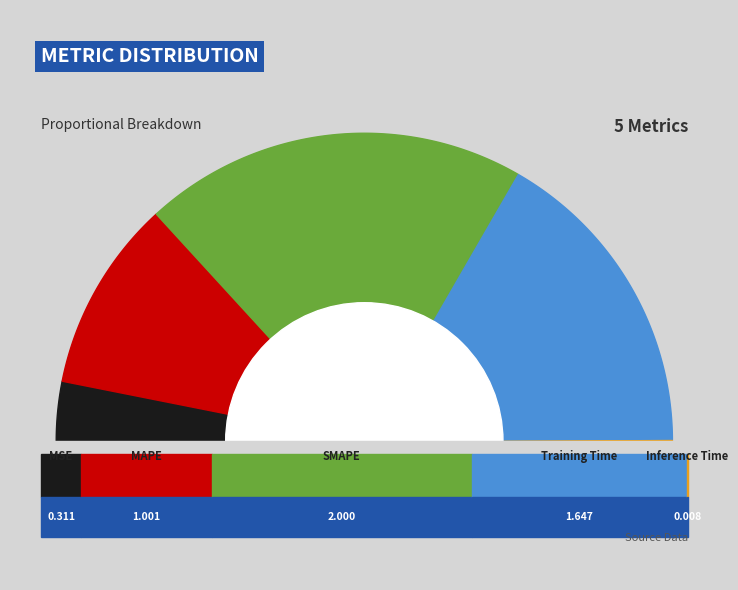

Rank the categories by value from highest to lowest.

SMAPE, Training Time, MAPE, MSE, Inference Time